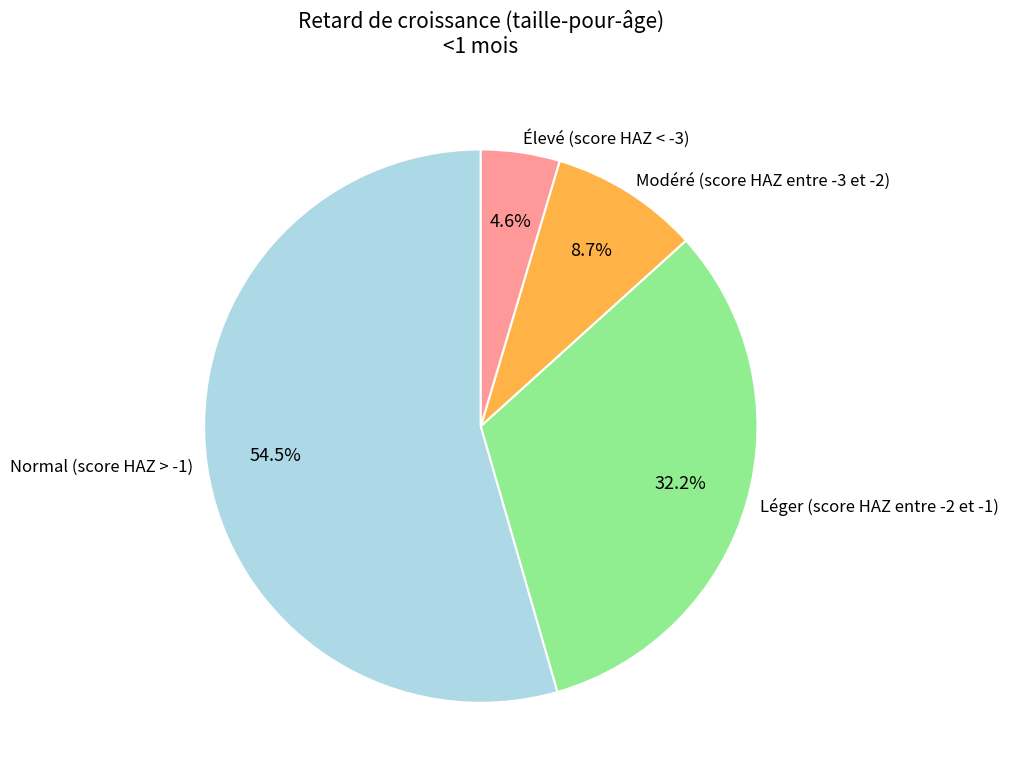

Rank the categories by value from lowest to highest.

Élevé (score HAZ < -3), Modéré (score HAZ entre -3 et -2), Léger (score HAZ entre -2 et -1), Normal (score HAZ > -1)